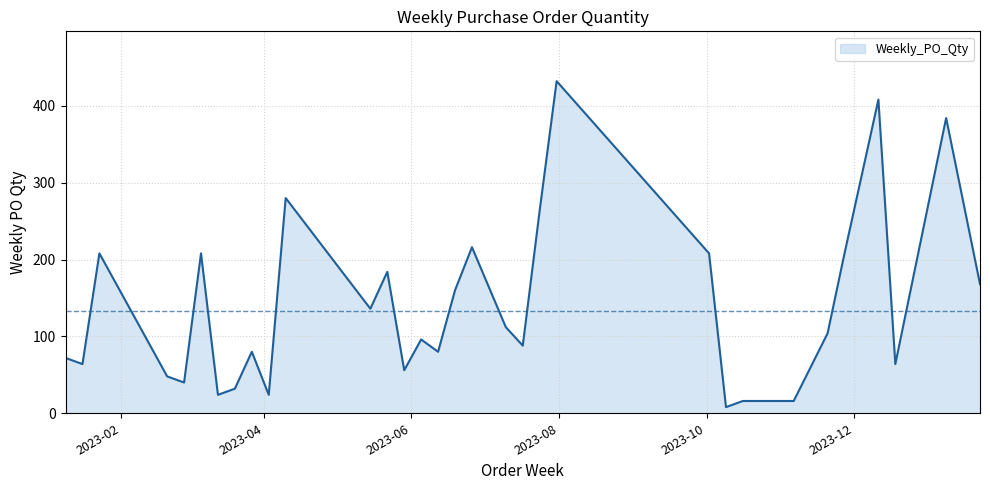

Rank the categories by value from highest to lowest.

2023-07-31, 2023-12-11, 2024-01-08, 2023-04-10, 2023-07-24, 2023-06-26, 2023-01-23, 2023-03-06, 2023-10-02, 2023-11-27, 2023-05-22, 2024-01-22, 2023-06-19, 2023-05-15, 2023-07-10, 2023-11-20, 2023-06-05, 2023-07-17, 2023-03-27, 2023-06-12, 2023-01-09, 2023-01-16, 2023-12-18, 2023-05-29, 2023-02-20, 2023-02-27, 2023-03-20, 2023-03-13, 2023-04-03, 2023-10-16, 2023-10-23, 2023-10-30, 2023-11-06, 2023-10-09